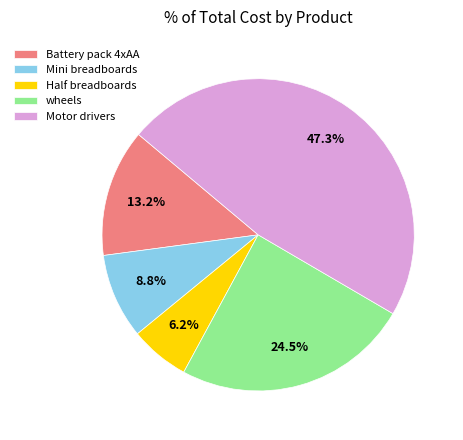

What is the total percentage of Mini breadboards and Half breadboards?

15.0%